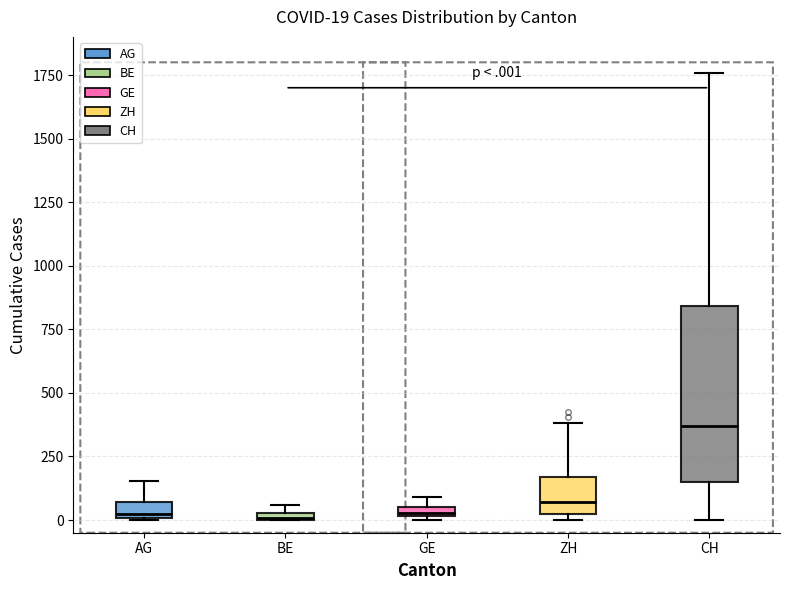

Which box has the highest median line?

CH